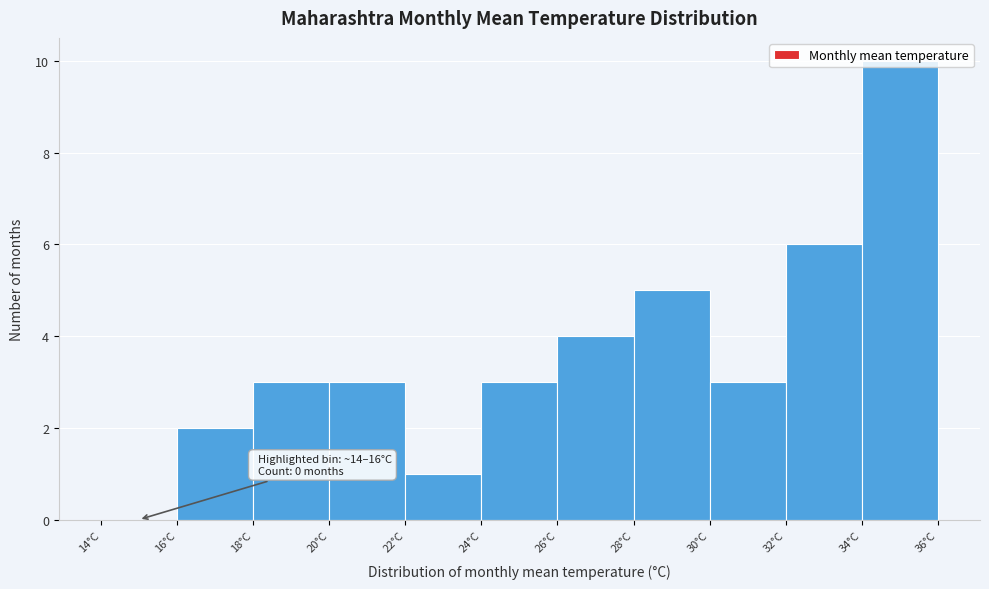

Which range on the x-axis has the tallest bar?

34 to 36